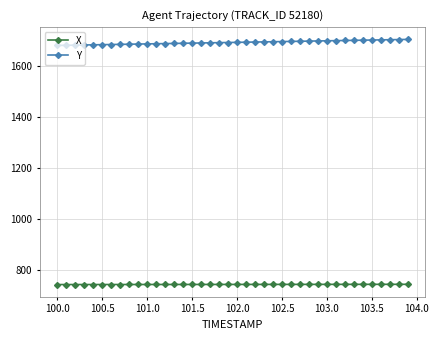

What is the sum of all Y values?

67685.6